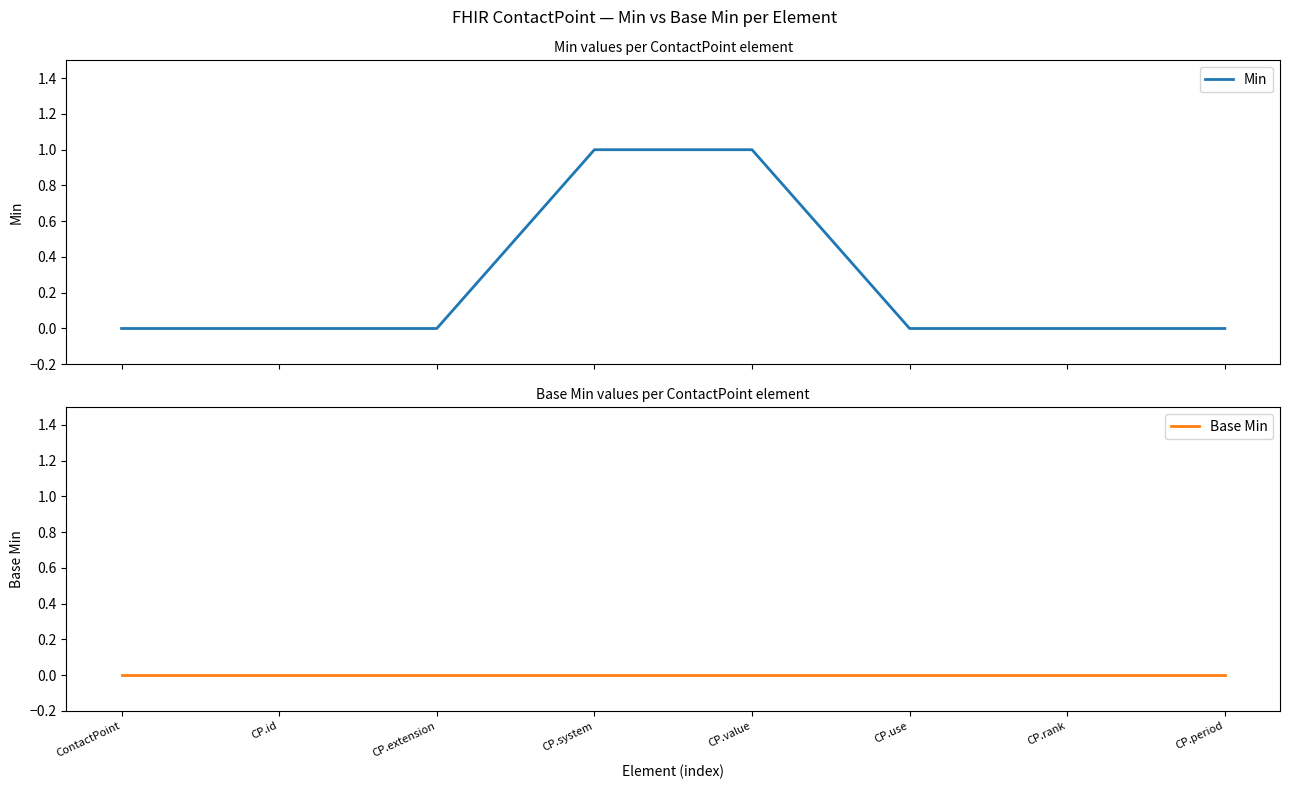

List the series in order of their overall mean, highest first.

Min, Base Min